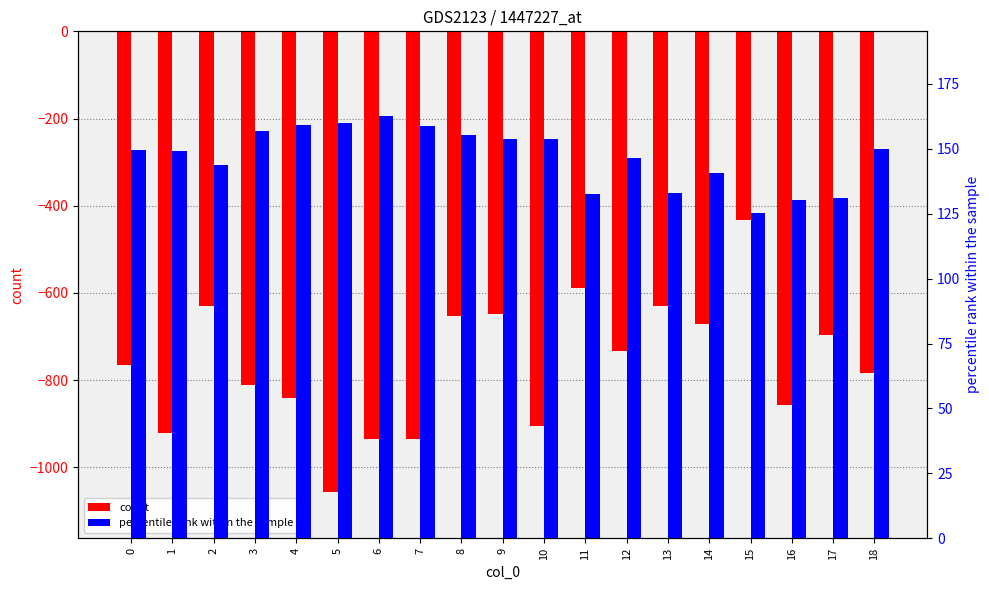

Count the number of categories in the chart.

19